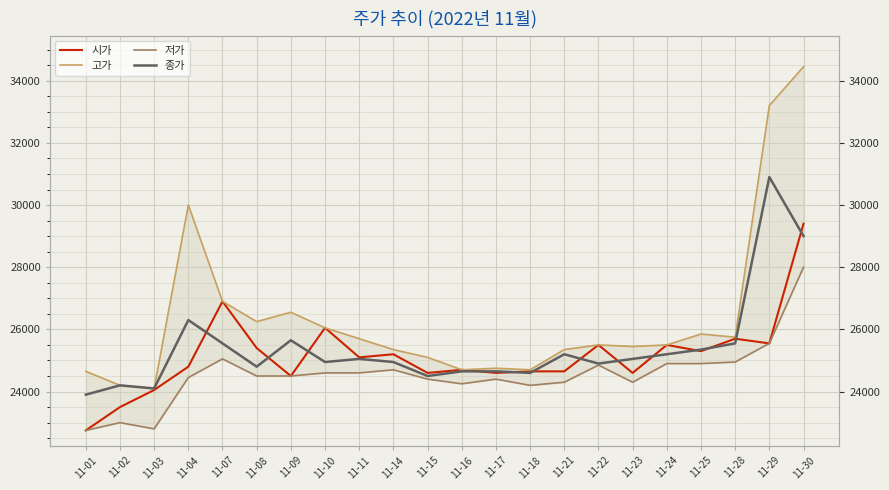

At 11-11, list the series in order from smallest to largest.

저가, 종가, 시가, 고가